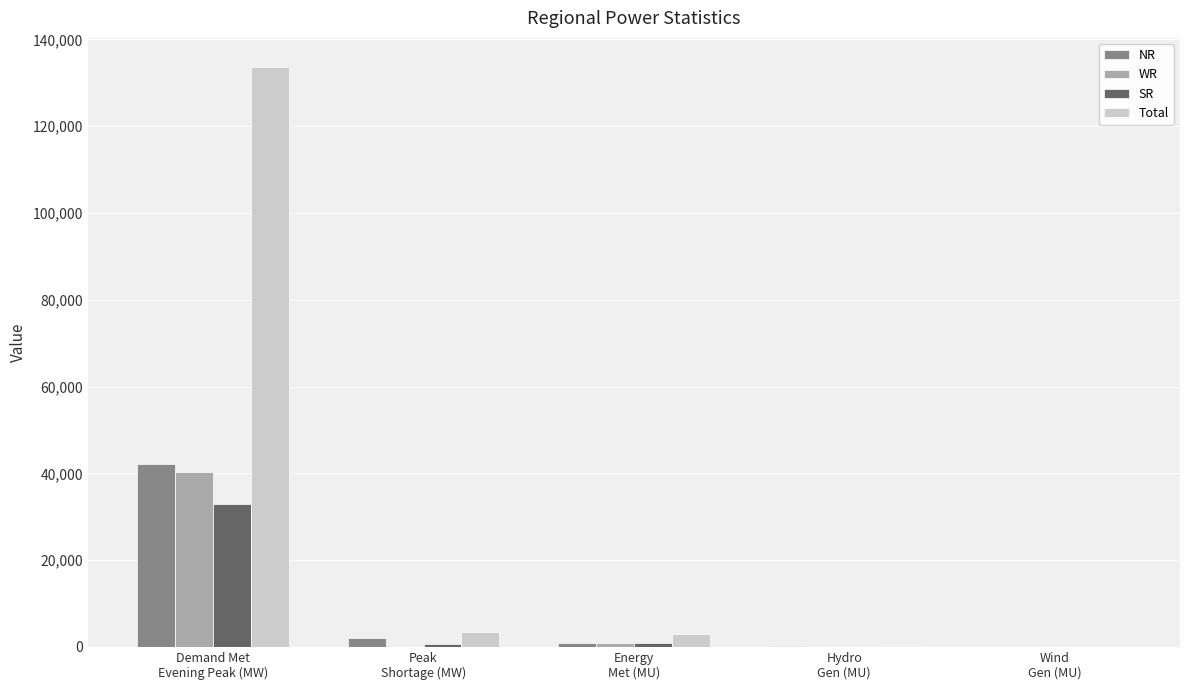

What is the maximum value shown in the chart?

133686